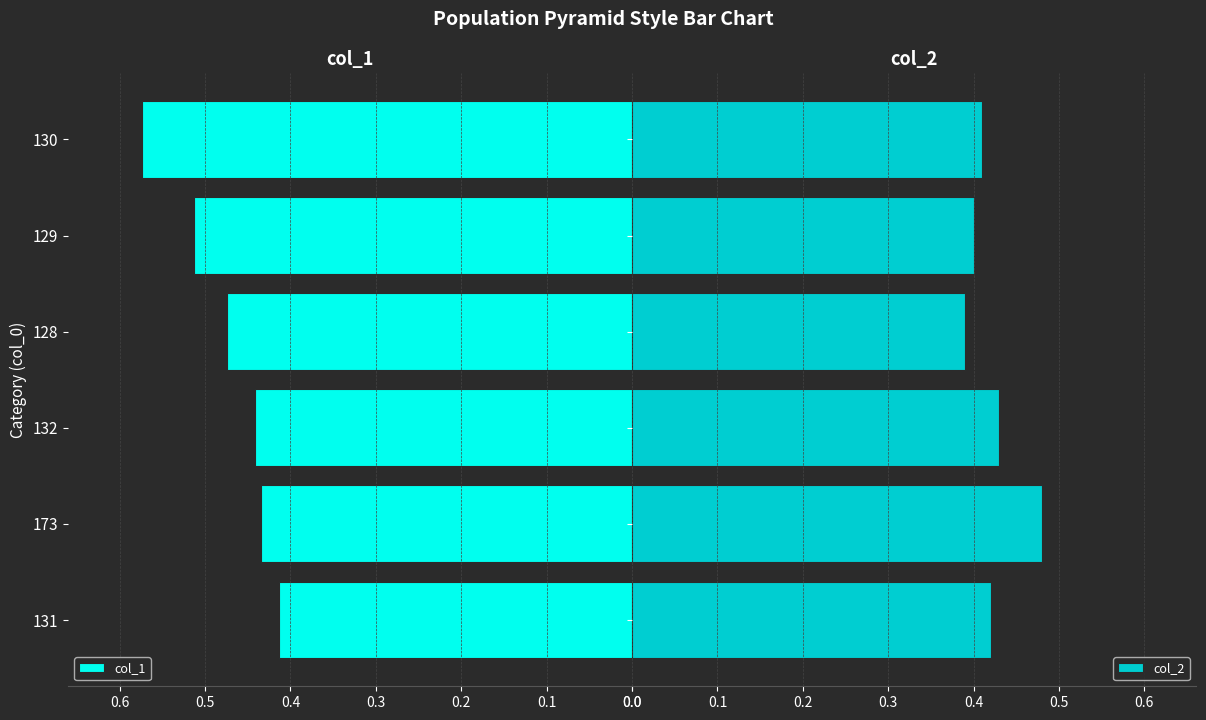

List the series in order of their peak value, highest first.

col_1, col_2